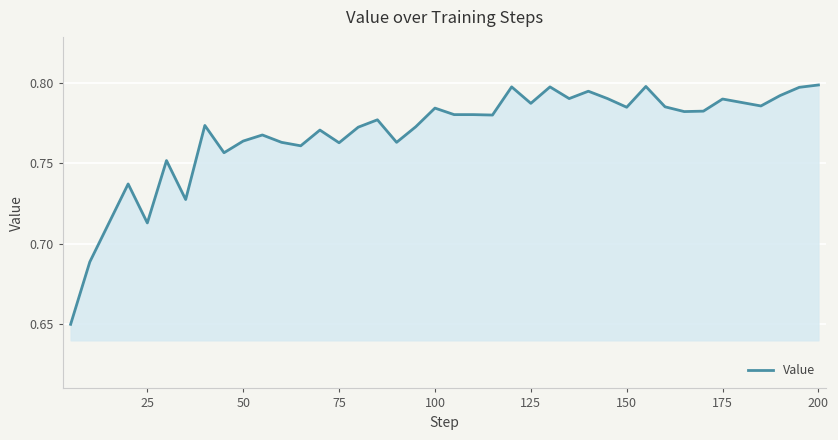

How many lines are shown in the chart?

1